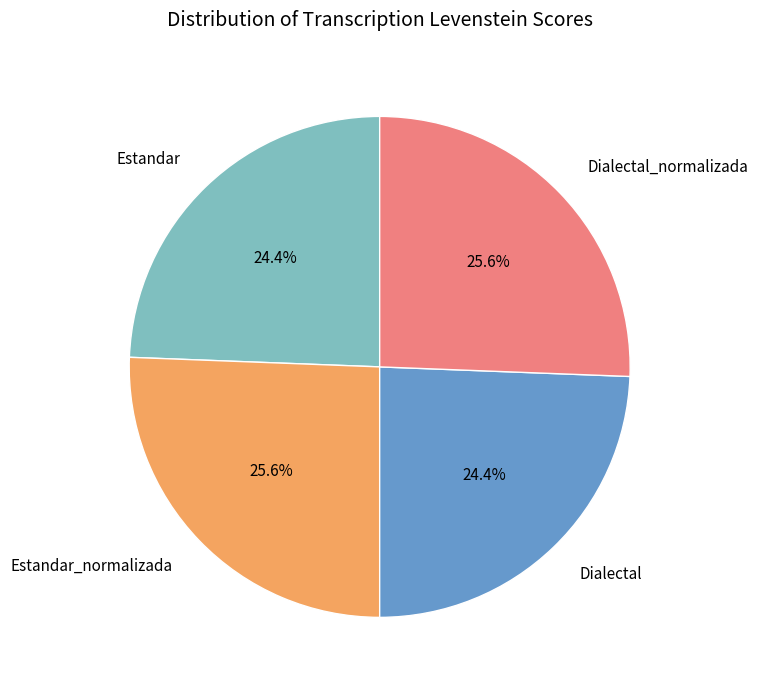

To the nearest percent, what is the average slice percentage?

25%